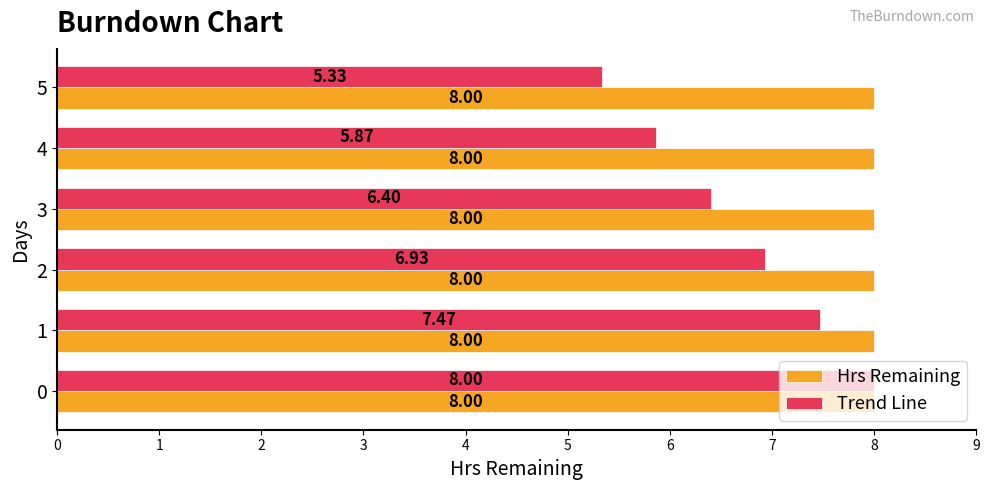

Where is Trend Line nearest to the value 6?

4